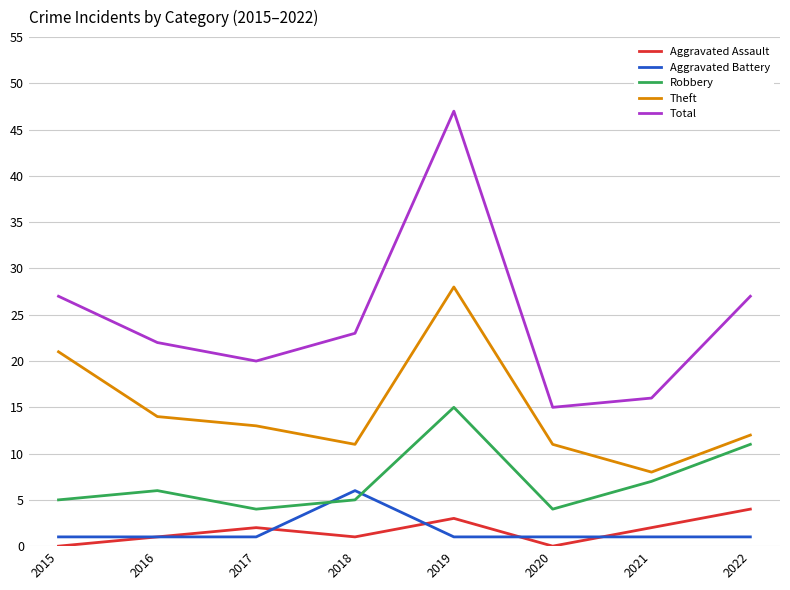

What value does the Total series have at 2020, to the nearest 5?

15